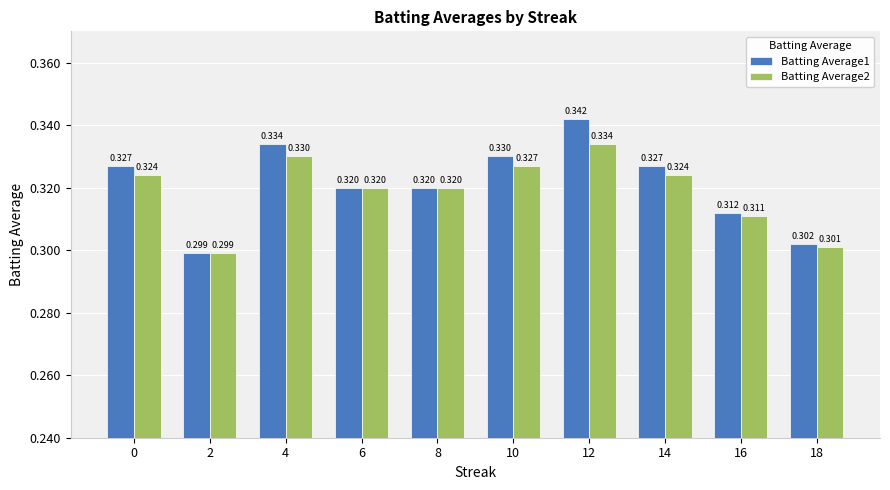

Is the value of Batting Average2 at 0 greater than the value of Batting Average1 at 6?

Yes